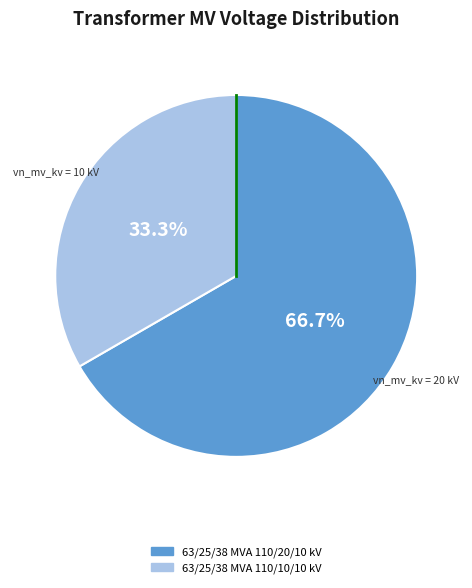

To the nearest percent, what is the difference between the largest and smallest slice percentages?

33%